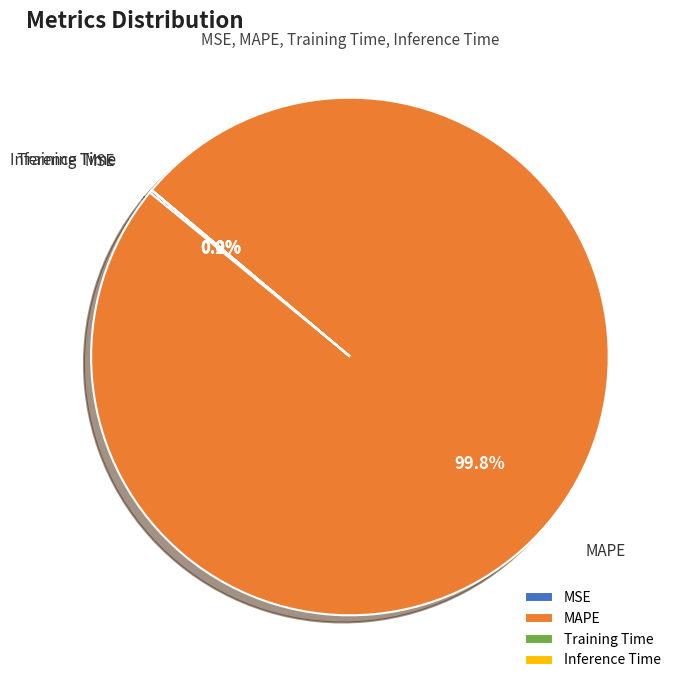

Is there any slice that represents more than half of the pie?

Yes